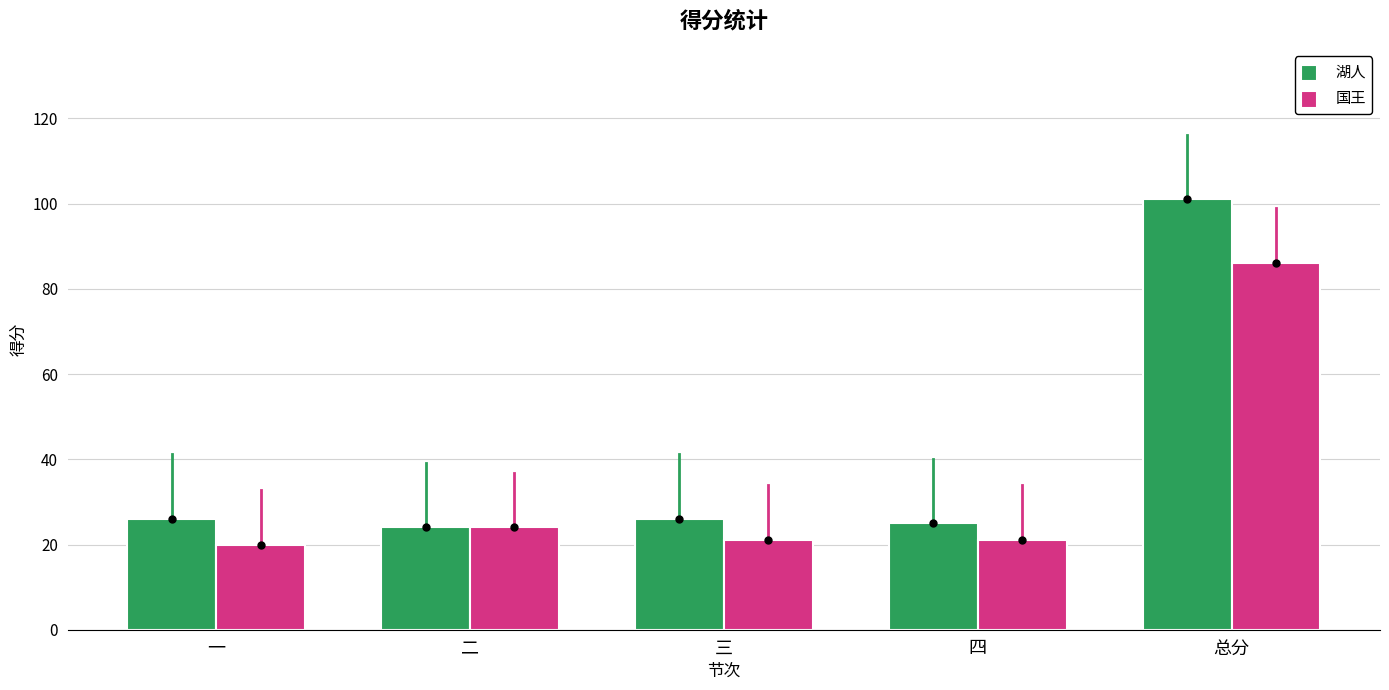

At which label is 湖人 closest to 62?

一